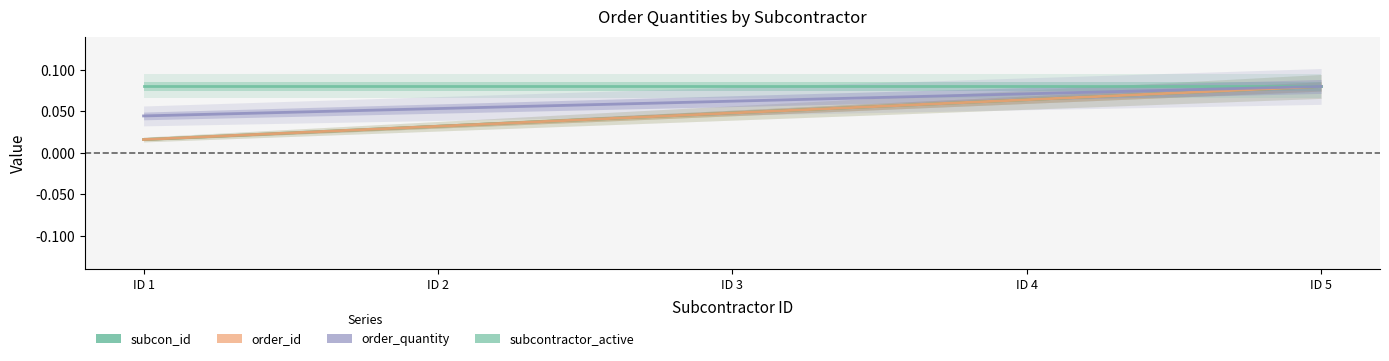

Is it true that subcon_id equals 0.1 at ID 5?

True